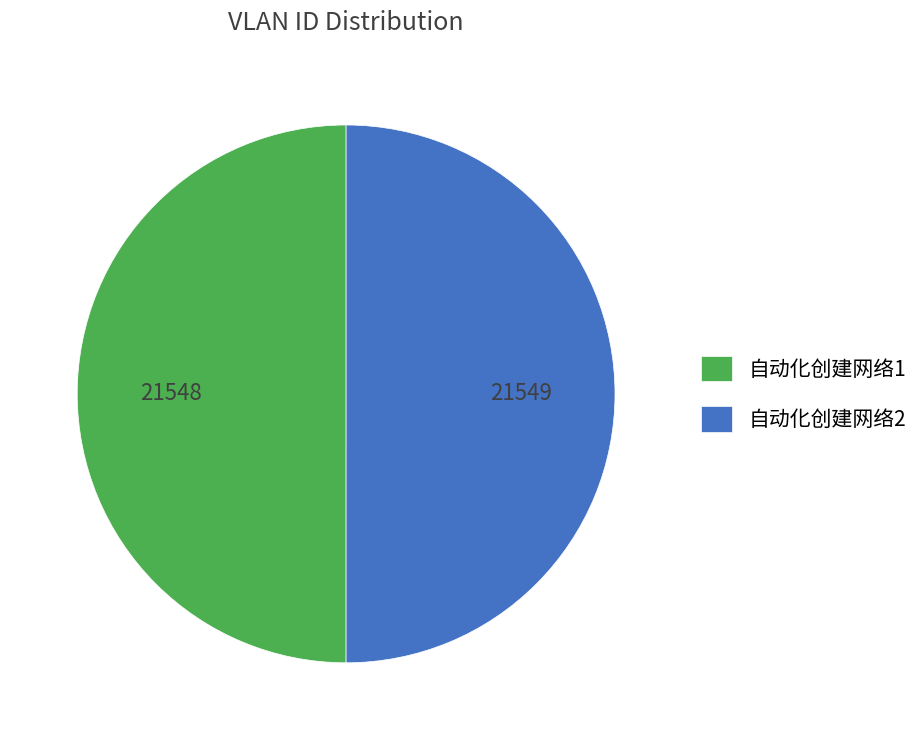

Do 自动化创建网络2 and 自动化创建网络1 together represent more than half of the pie?

Yes